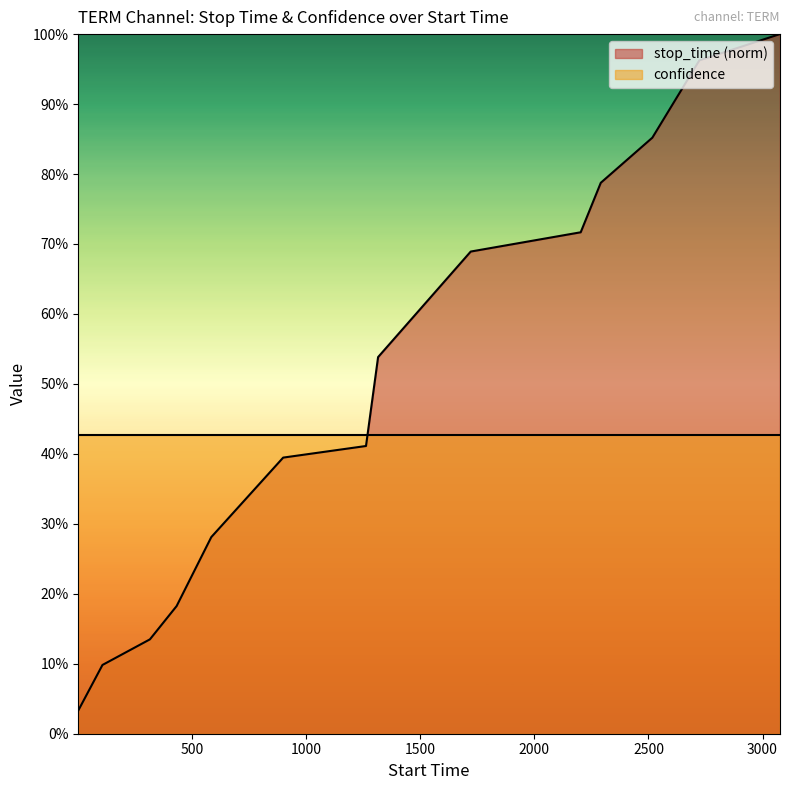

Rank the categories by value from highest to lowest.

3076, 2723, 2517, 2291, 2203, 1721, 1315, 1262, 899, 584, 432, 315, 107, 1